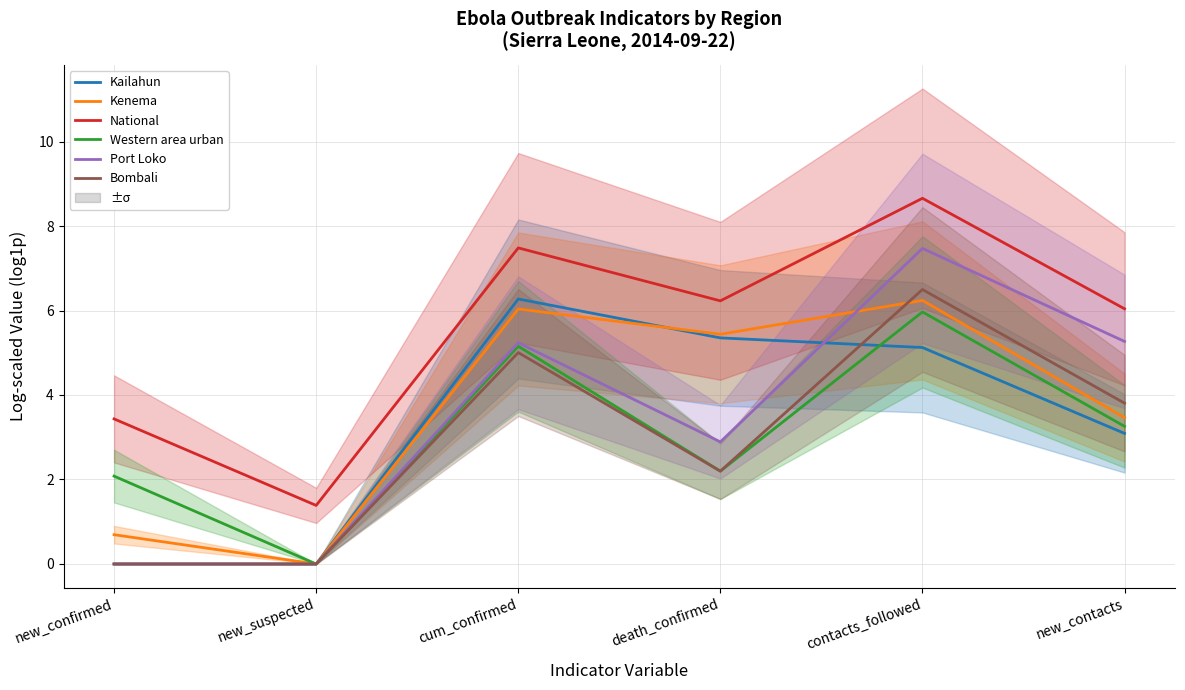

How many data points in National are less than 6?

2